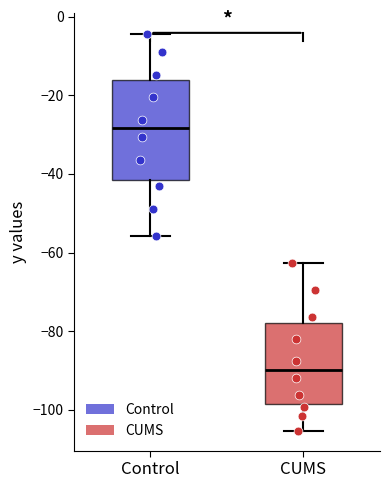

Where does the median line of the box for Control sit on the y-axis? The values are not printed on the chart, so give them approximately, as read against the axis.

-28